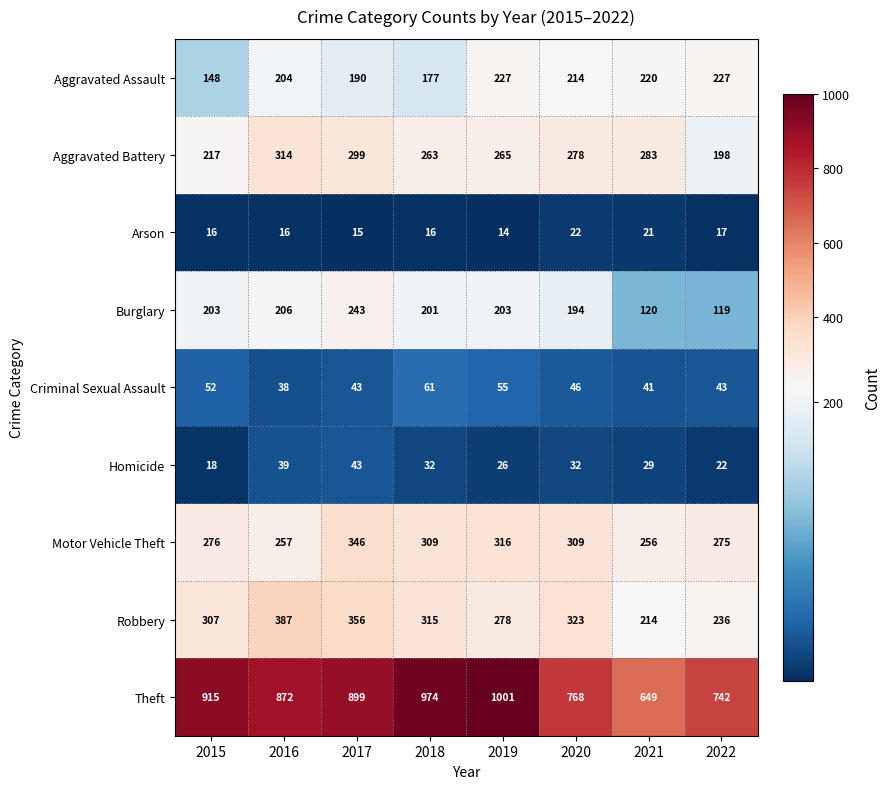

At which category is the sum across all series the highest?

2017